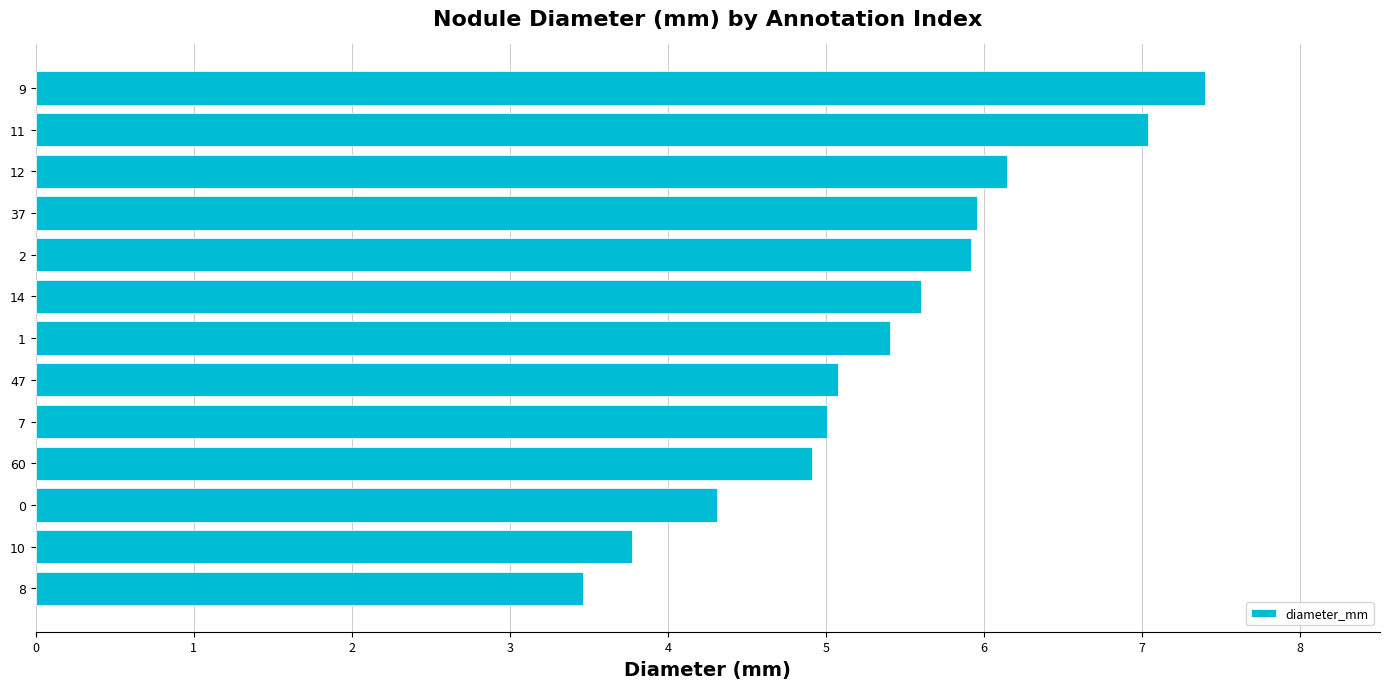

What is the sum of all values?

70.0